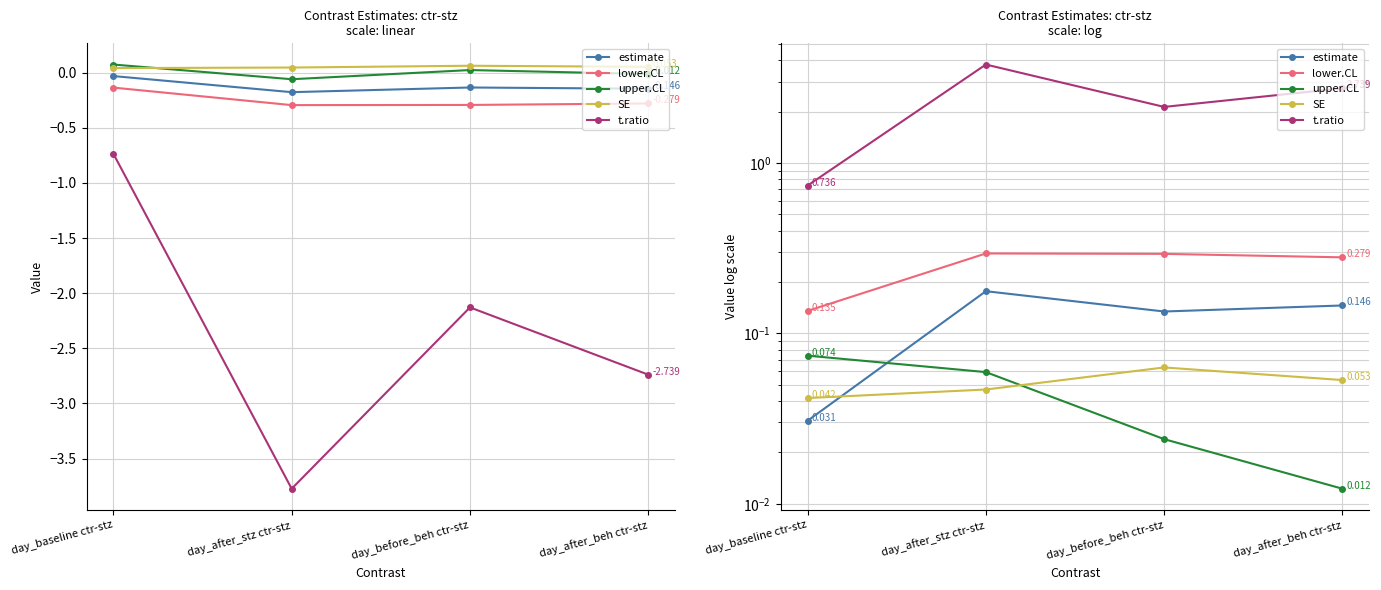

What value does the SE series have at day_before_beh ctr-stz?

0.1